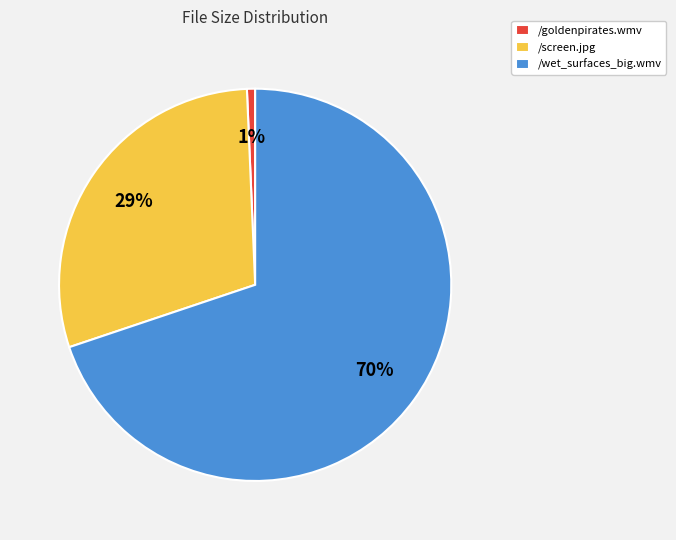

To the nearest percent, what is the average slice percentage?

33%